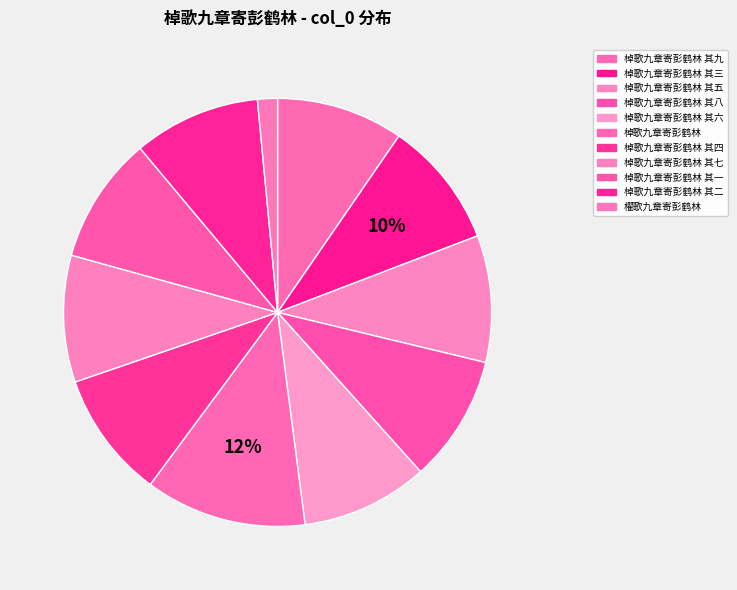

To the nearest percent, what portion does 棹歌九章寄彭鹤林 其二 represent?

10%